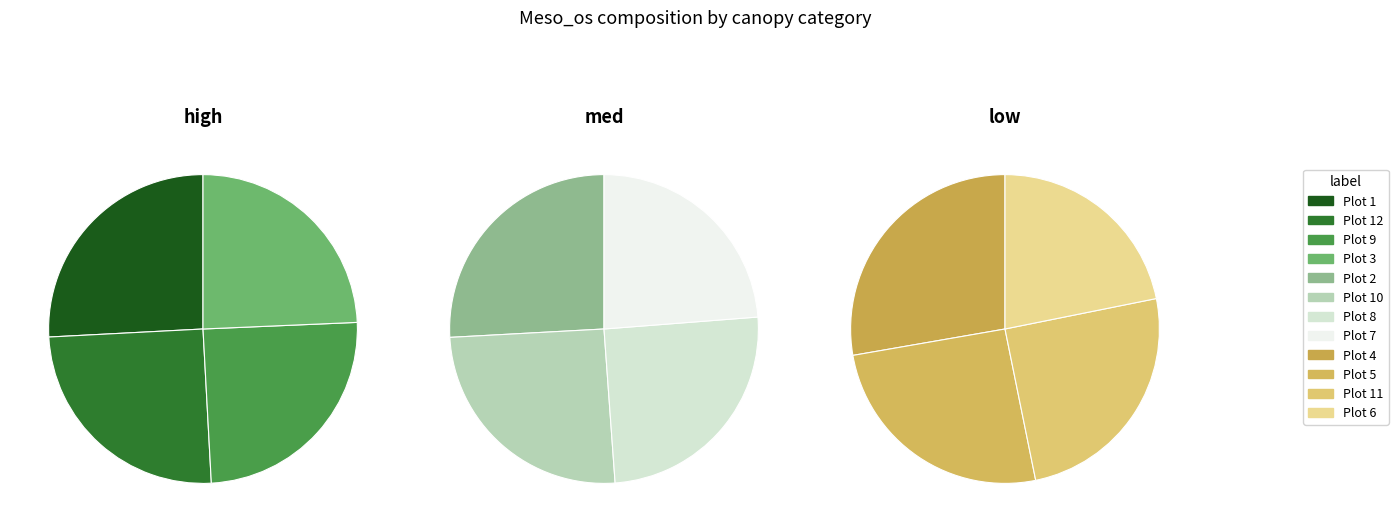

To the nearest percent, what is the combined percentage of high and med?

53%